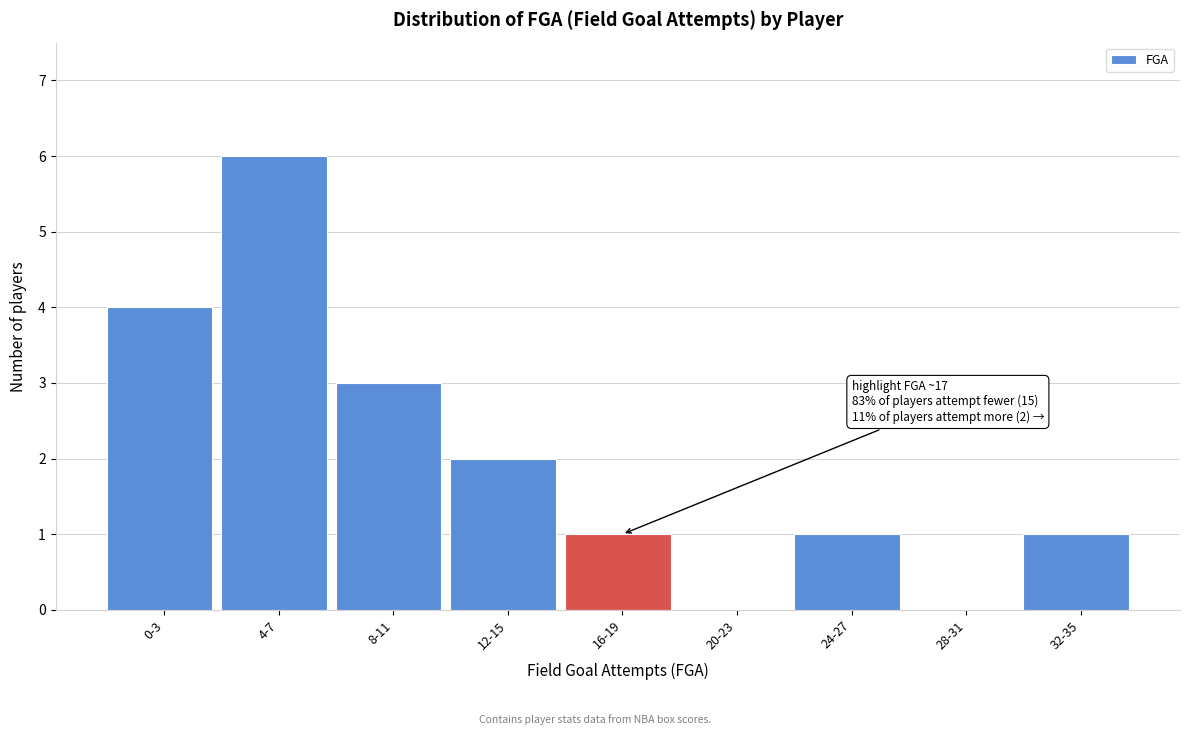

Reading right to left, what are all the values shown in this chart?

32-35=1	28-31=0	24-27=1	20-23=0	16-19=1	12-15=2	8-11=3	4-7=6	0-3=4